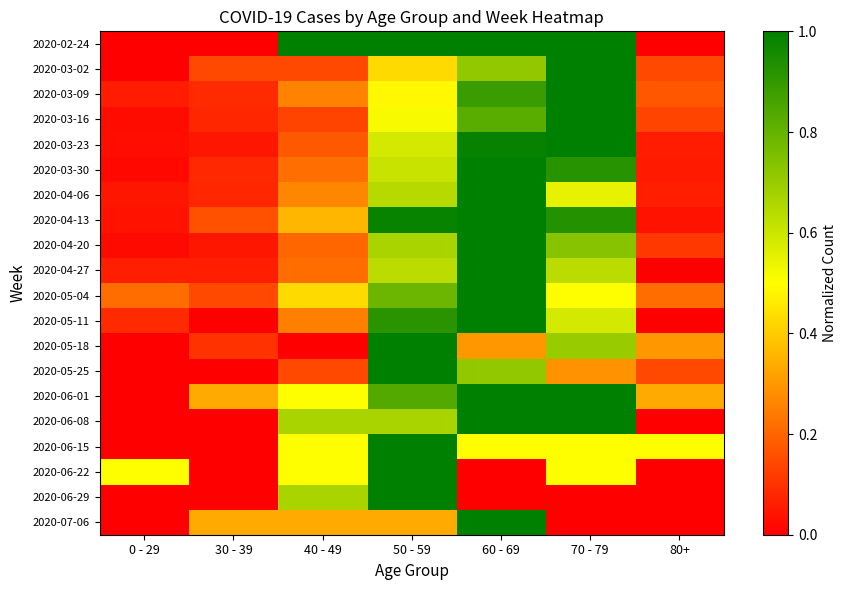

Count the number of data series in this chart.

20